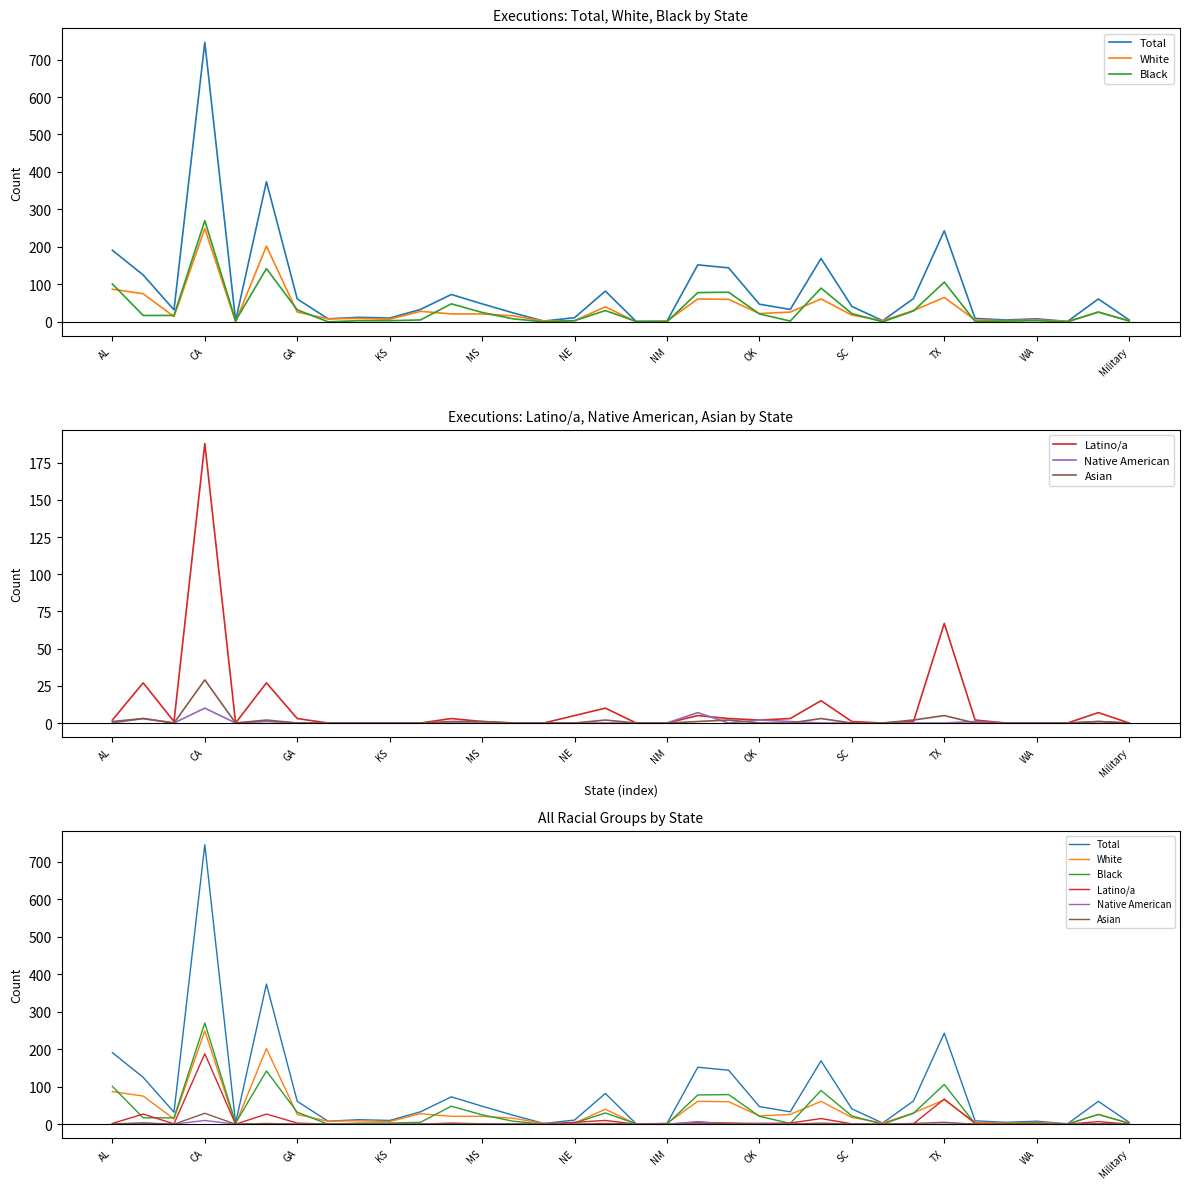

True or false: Asian and Black cross at least once.

False